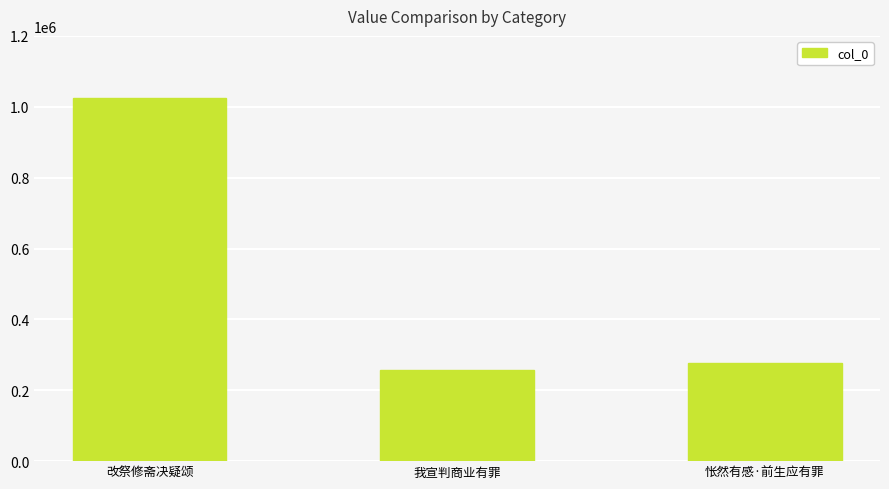

Reading left to right, transcribe all the data shown in this chart.

1025046	257827	276415